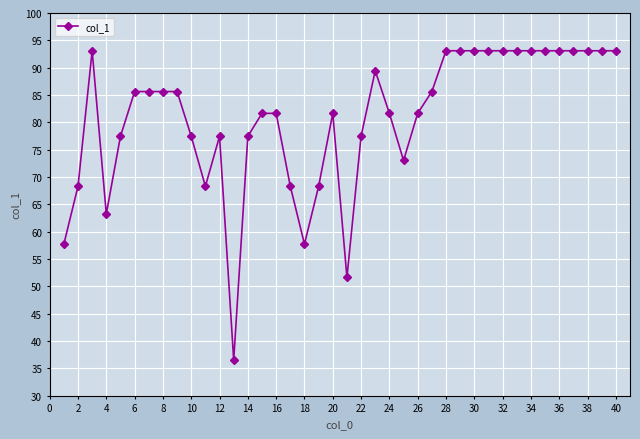

True or false: there are more than 1 points higher than both neighbors.

True